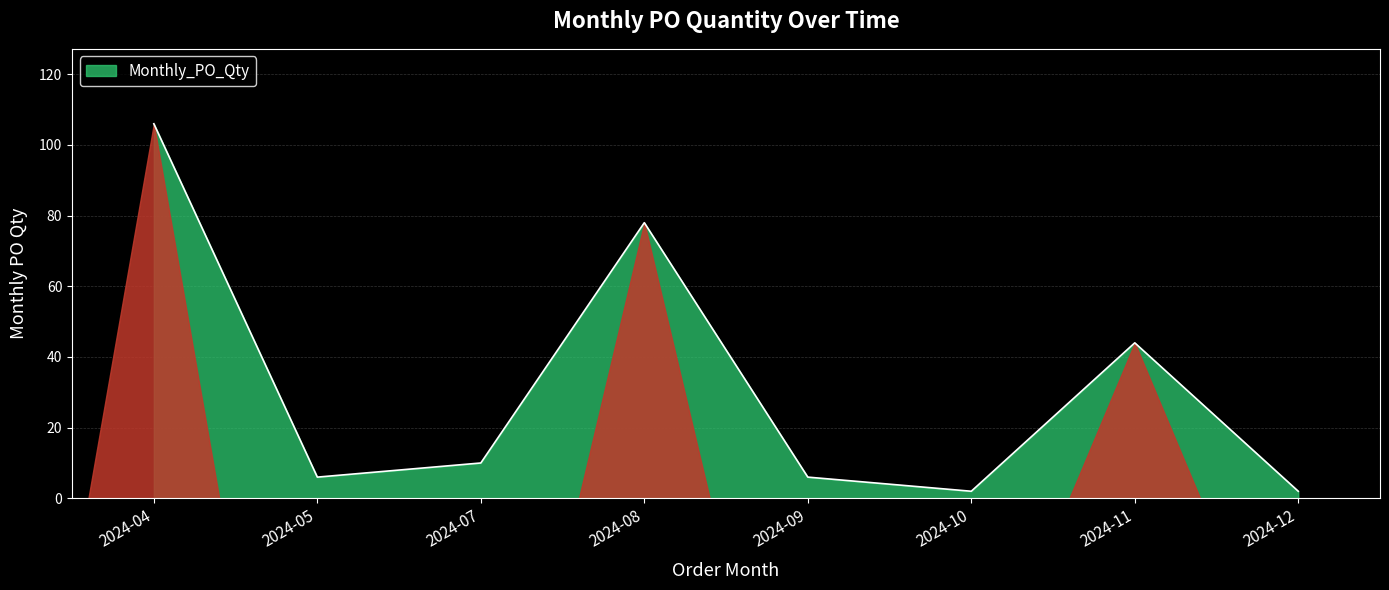

True or false: the data has more than 0 interior local peaks.

True